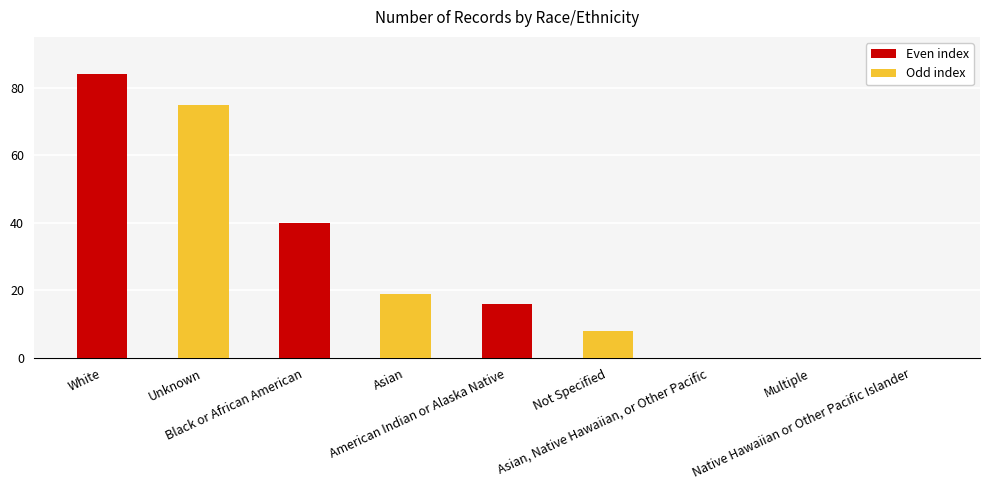

What is the sum of all values?

242